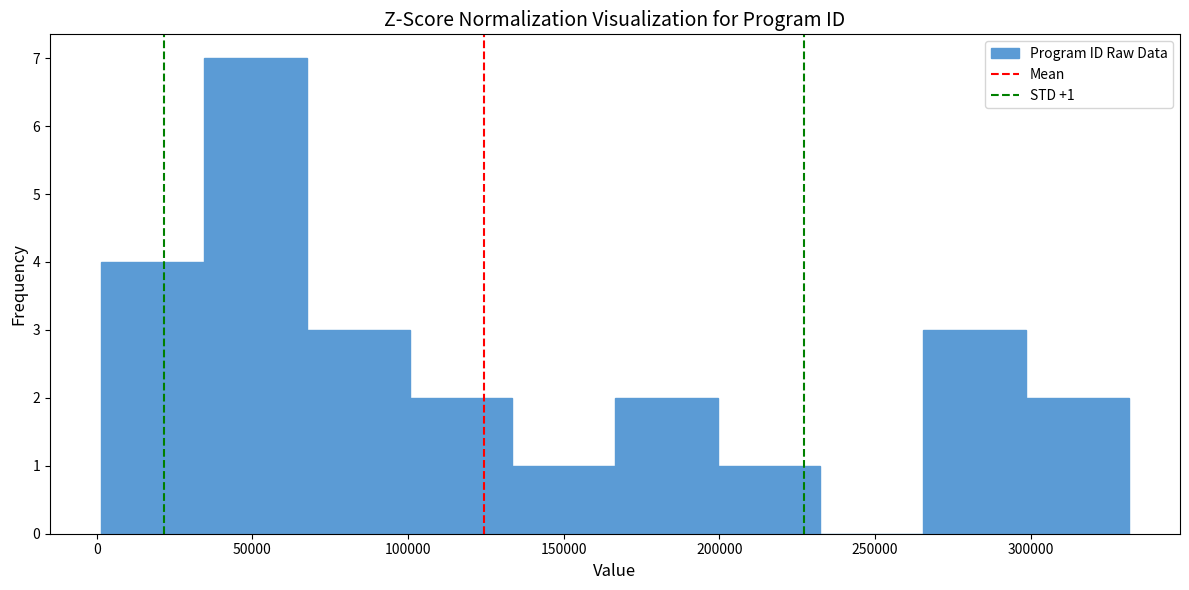

Over which range of the x-axis is the bar tallest?

35000 to 65000